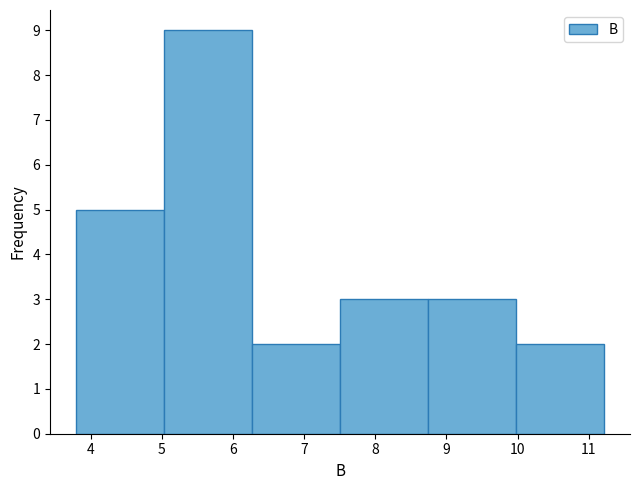

Reading left to right, list every bar in this chart as the range it spans on the x-axis followed by its height. Neither the bar edges nor the heights are printed on the chart, so give them approximately, as read against the axes.

3.8 to 5.0: 5
5.0 to 6.3: 9
6.3 to 7.5: 2
7.5 to 8.7: 3
8.7 to 10.0: 3
10.0 to 11.2: 2